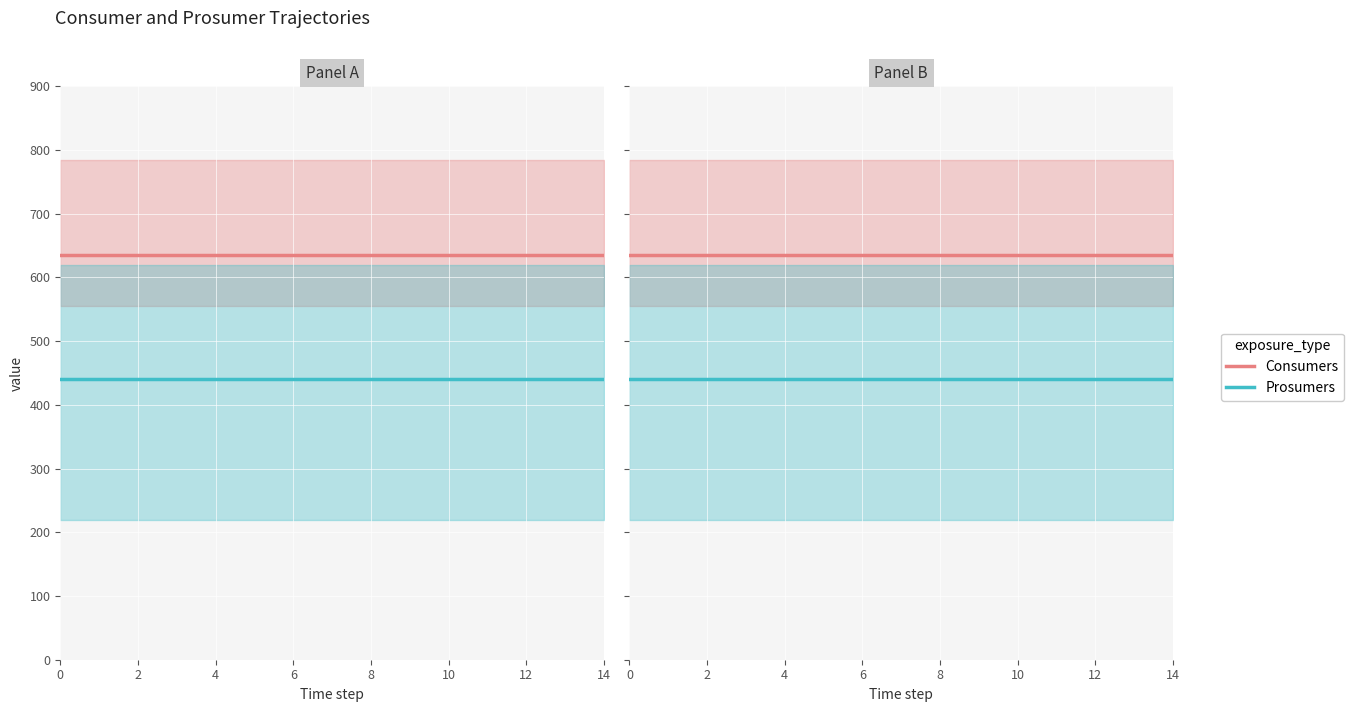

How many lines are shown in the chart?

2